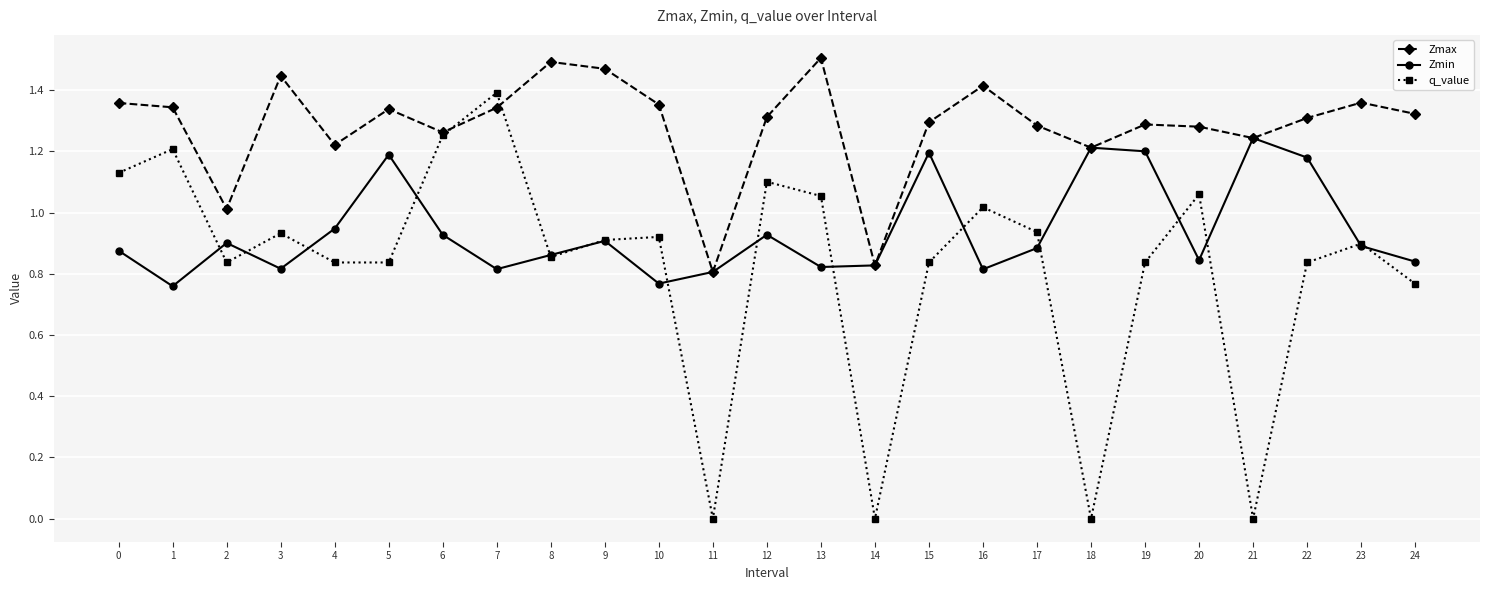

Rank the series by their maximum value, from lowest to highest.

Zmin, q_value, Zmax